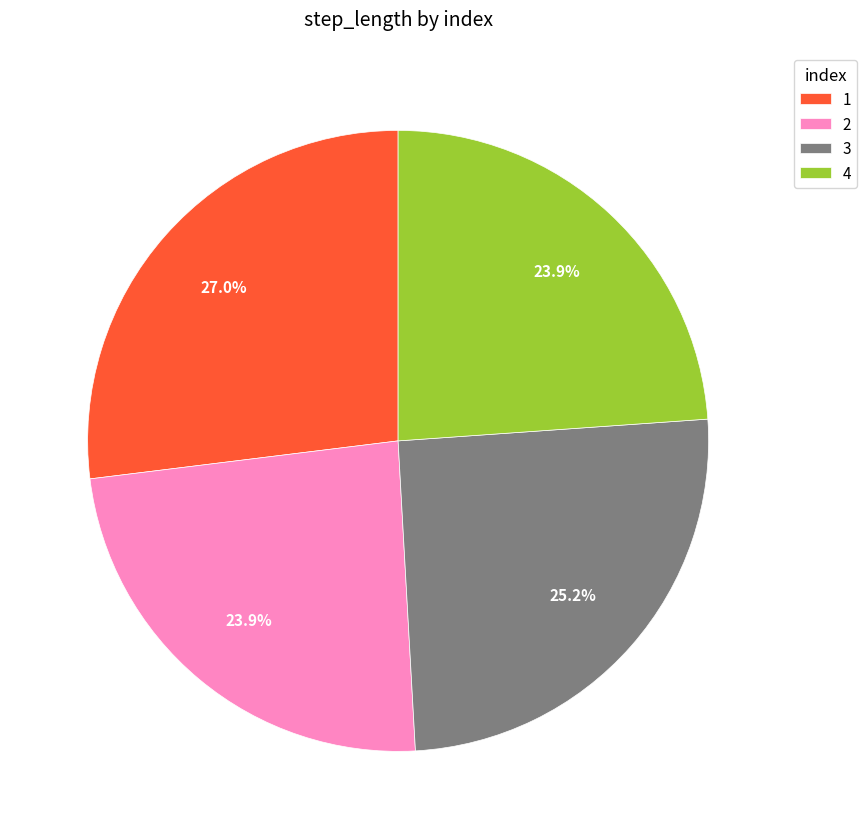

What percentage do 2 and 4 together represent?

47.8%